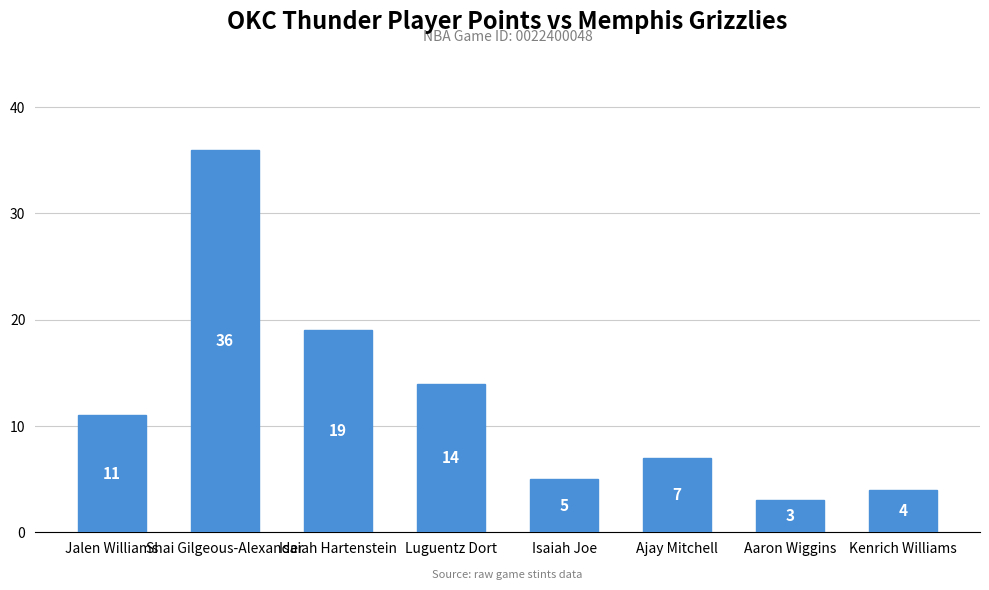

What is the change in value from Ajay Mitchell to Kenrich Williams?

-3